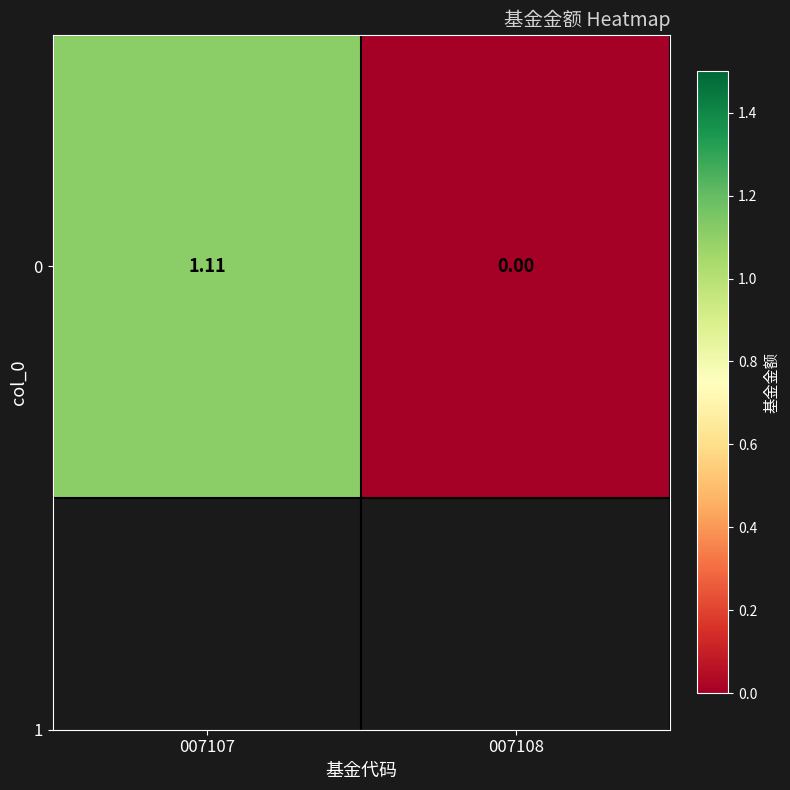

Reading right to left, list all the values displayed in this chart.

007108=0.0	007107=1.1